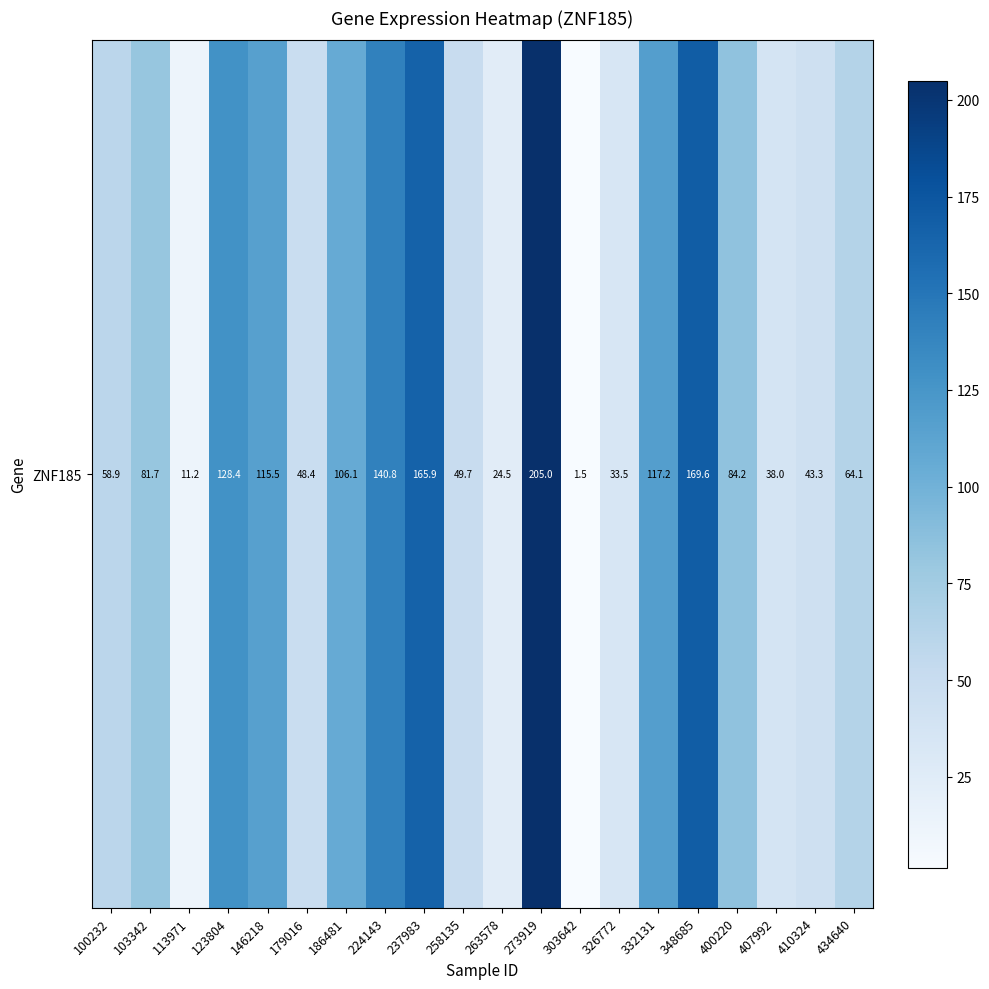

Where is the data nearest to the value 103?

186481